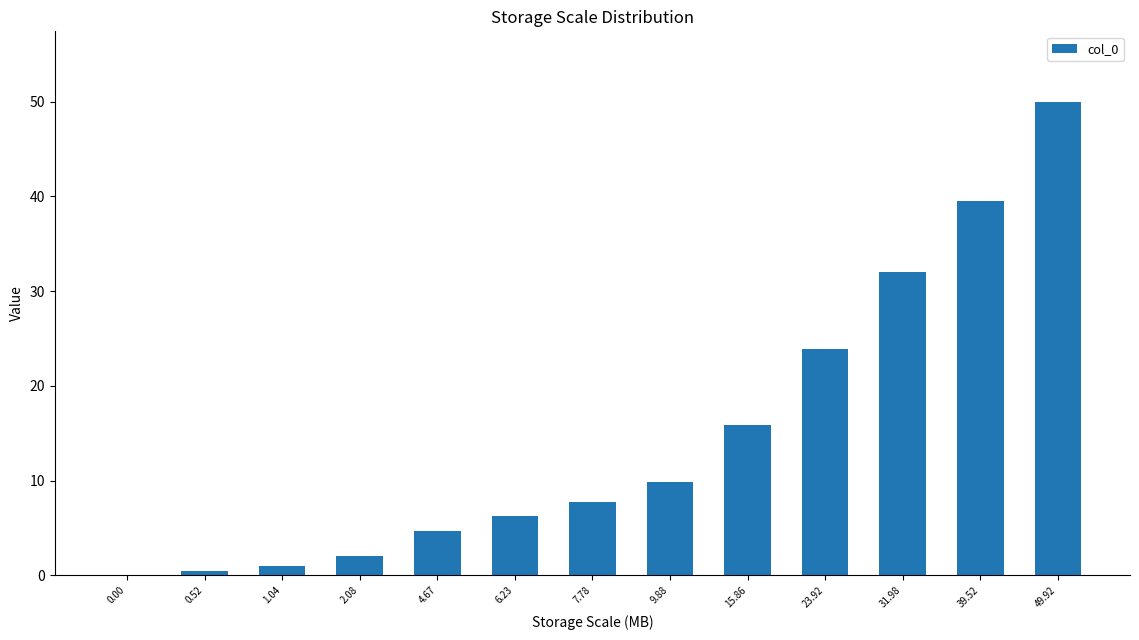

What is the sum of all values?

193.4